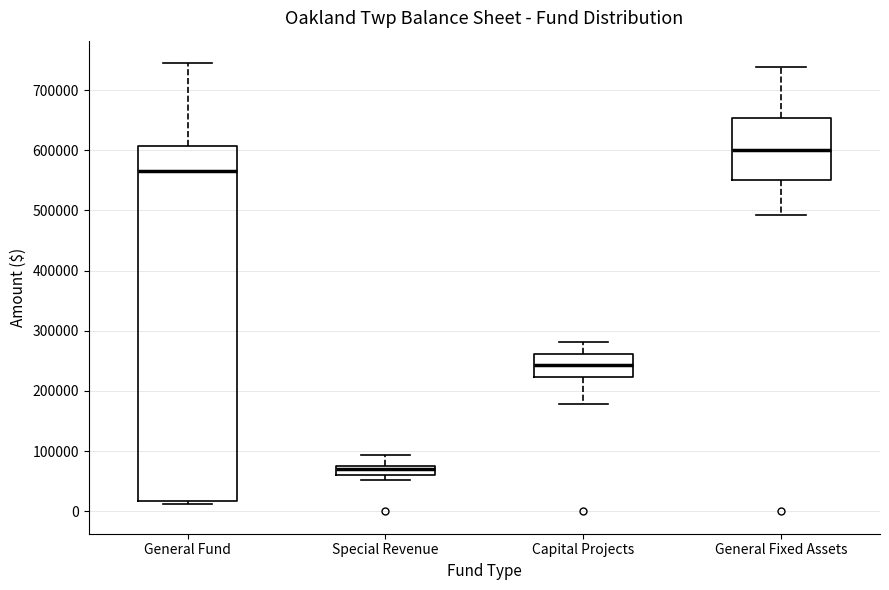

Comparing the boxes themselves (not the whiskers), which one is the tallest?

General Fund